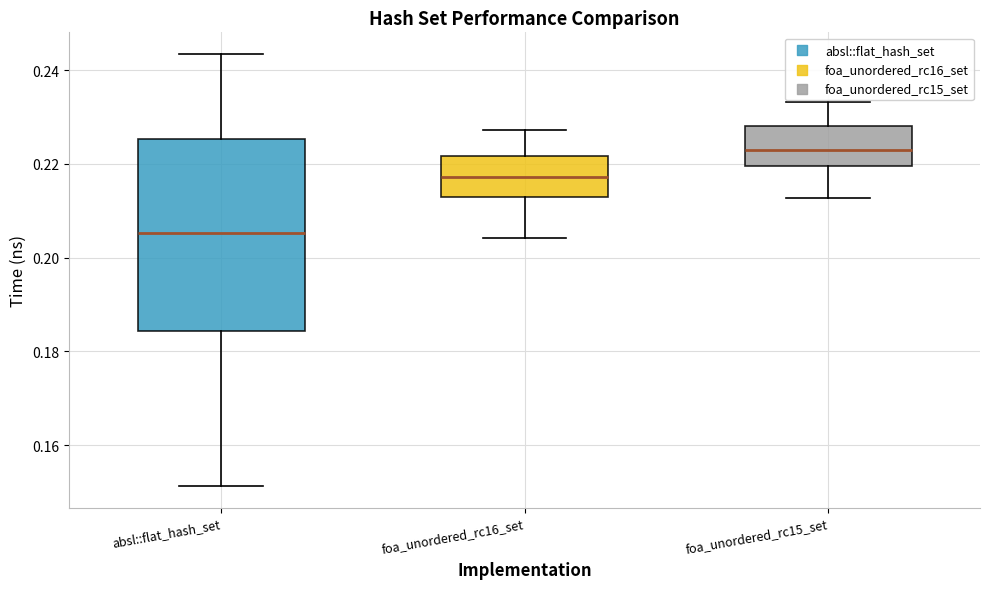

Reading left to right, read every box against the y-axis: the position of its median line, the range the box covers, and the ends of its whiskers. The values are not printed on the chart, so give them approximately, as read against the axis.

absl::flat_hash_set: median 0.206, box 0.184 to 0.226, whiskers 0.152 to 0.244
foa_unordered_rc16_set: median 0.218, box 0.214 to 0.222, whiskers 0.204 to 0.228
foa_unordered_rc15_set: median 0.222, box 0.220 to 0.228, whiskers 0.212 to 0.234